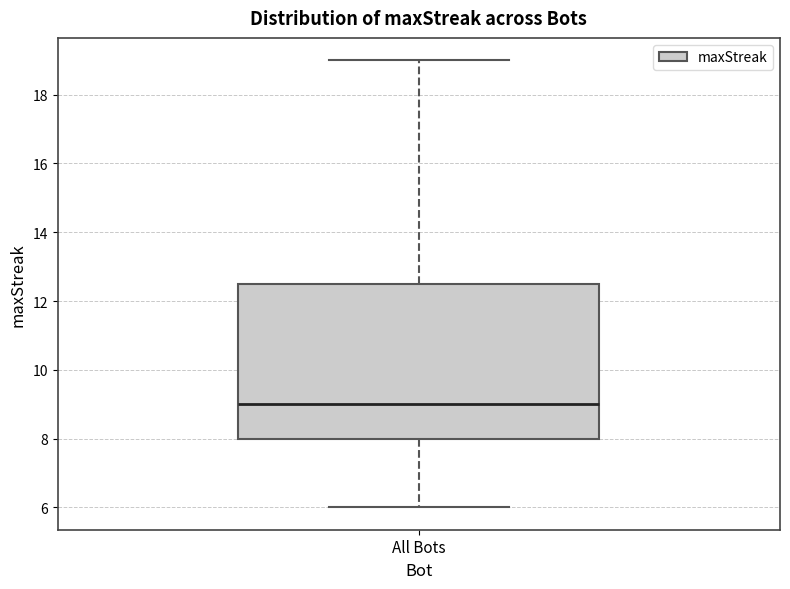

Transcribe this box plot: give where the median line is, the range the box spans, and where the two whiskers end, as read against the y-axis. The values are not printed on the chart, so give them approximately, as read against the axis.

median 9.0, box 8.0 to 12.6, whiskers 6.0 to 19.0